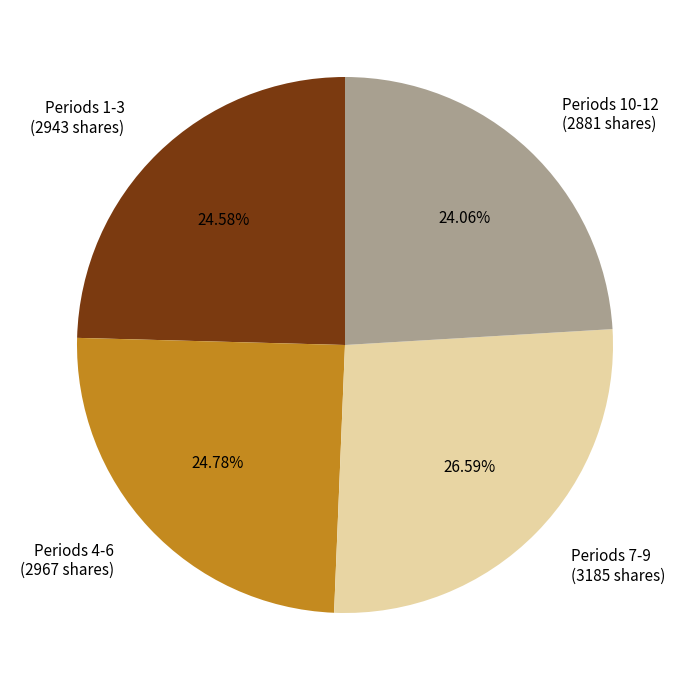

Is the sum of Periods 7-9 (3185 shares) and Periods 1-3 (2943 shares) greater than half?

Yes